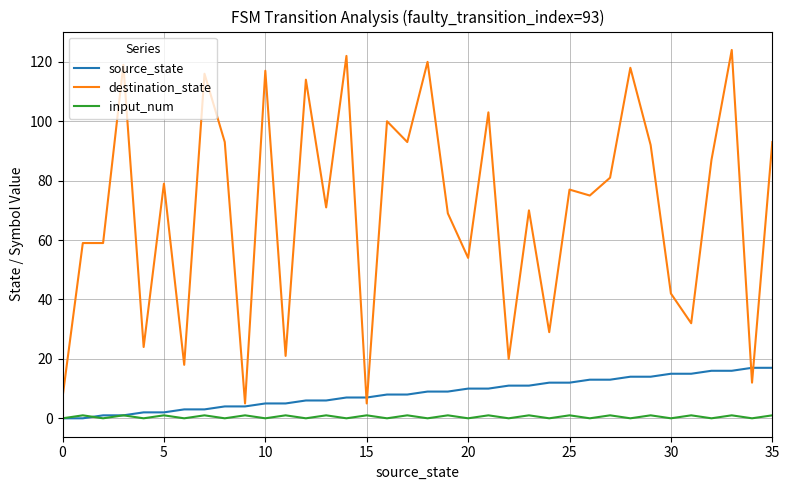

Which series has the largest total across all categories?

destination_state